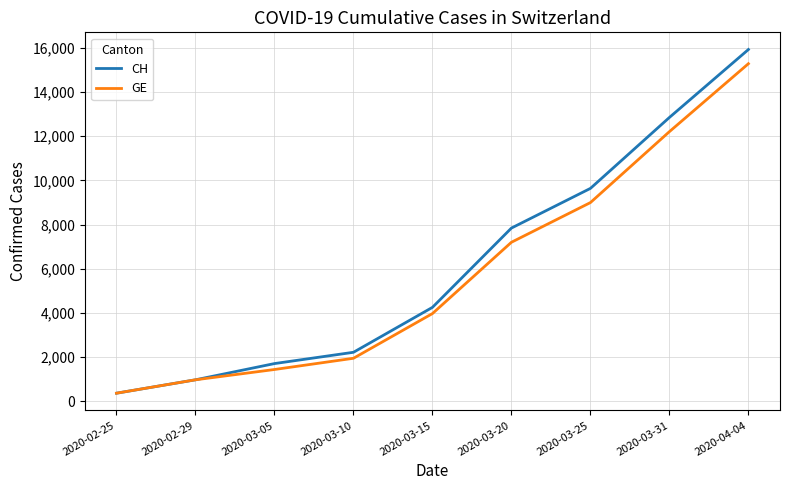

The value of GE at 2020-03-10 is 1955. True or false?

True